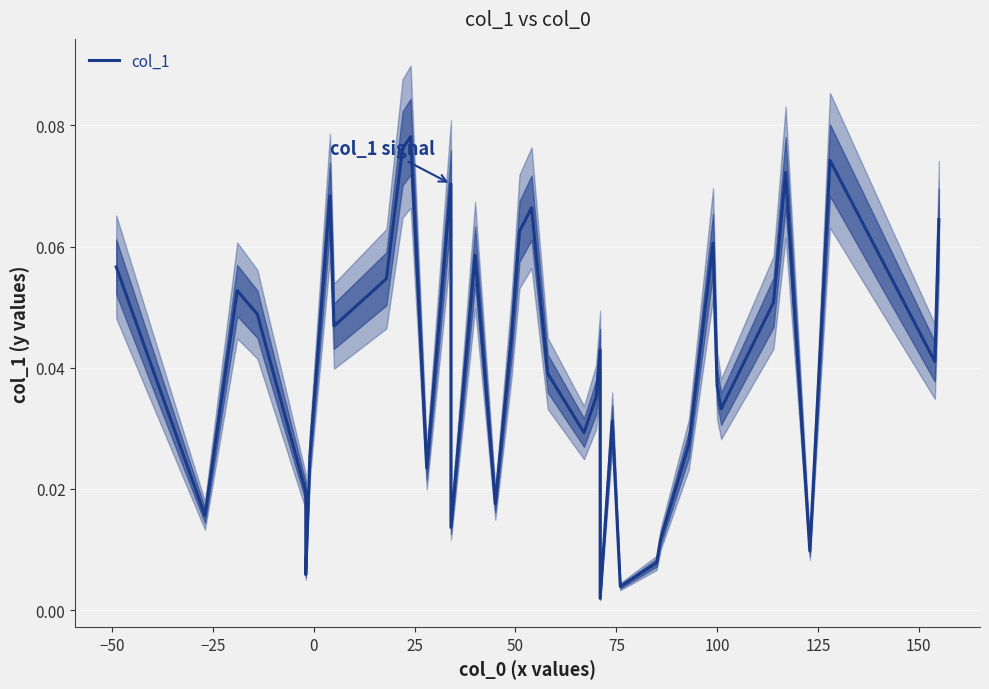

What is the value of the 14th point from the left?

0.1